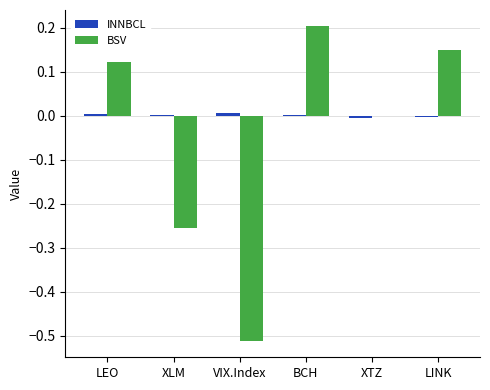

The value of BSV at BCH is 0.3. True or false?

False